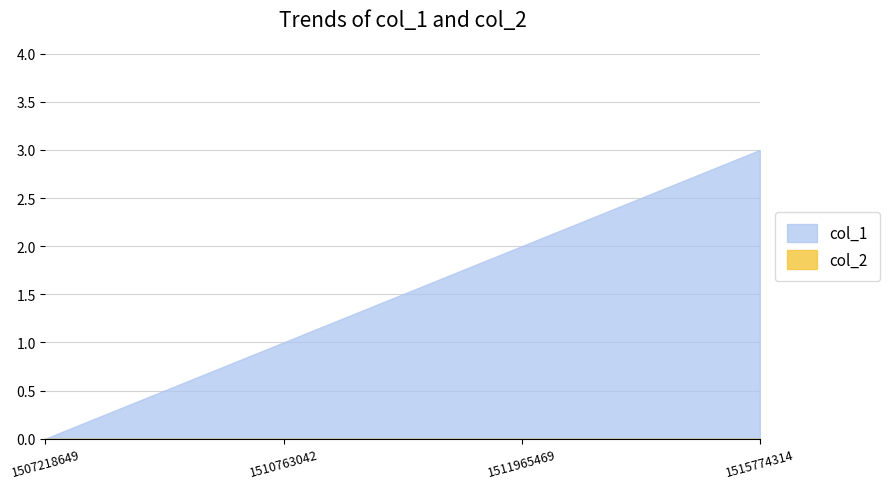

What is the difference between the highest and lowest values at 1510763042?

1